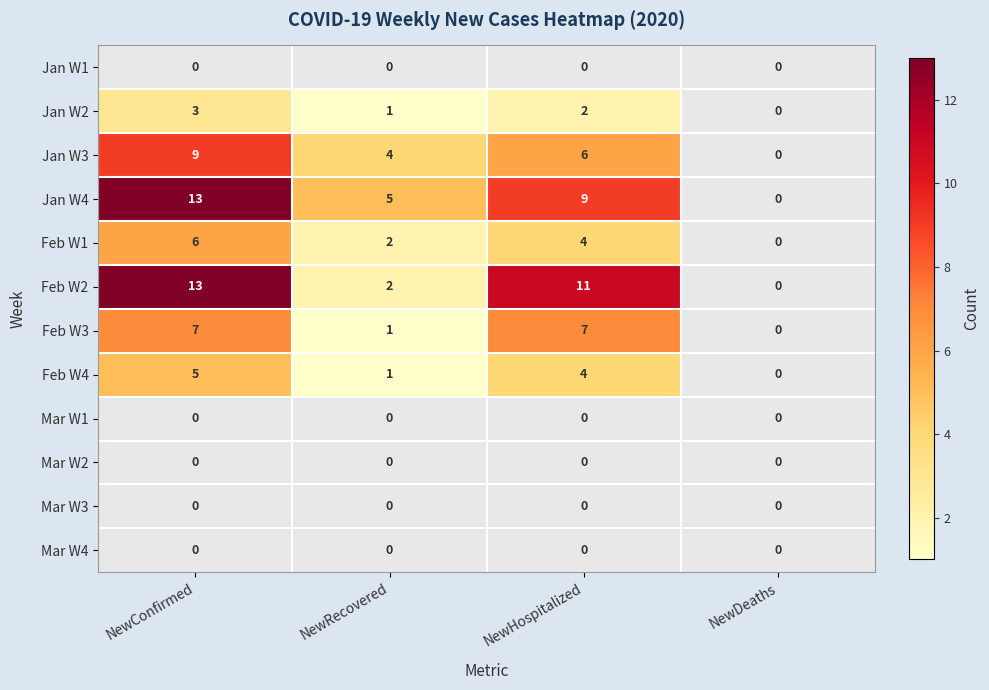

True or false: Jan W2 has a value of 3 at NewConfirmed.

True